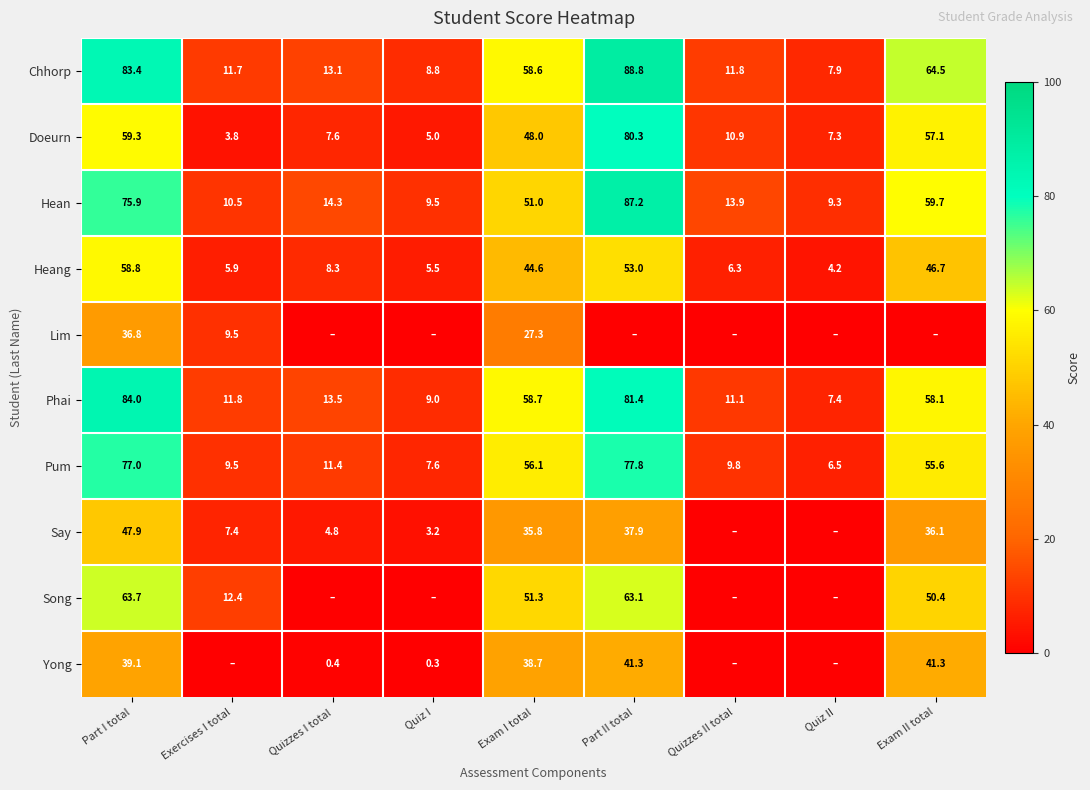

How many data points in Heang are less than 8?

4